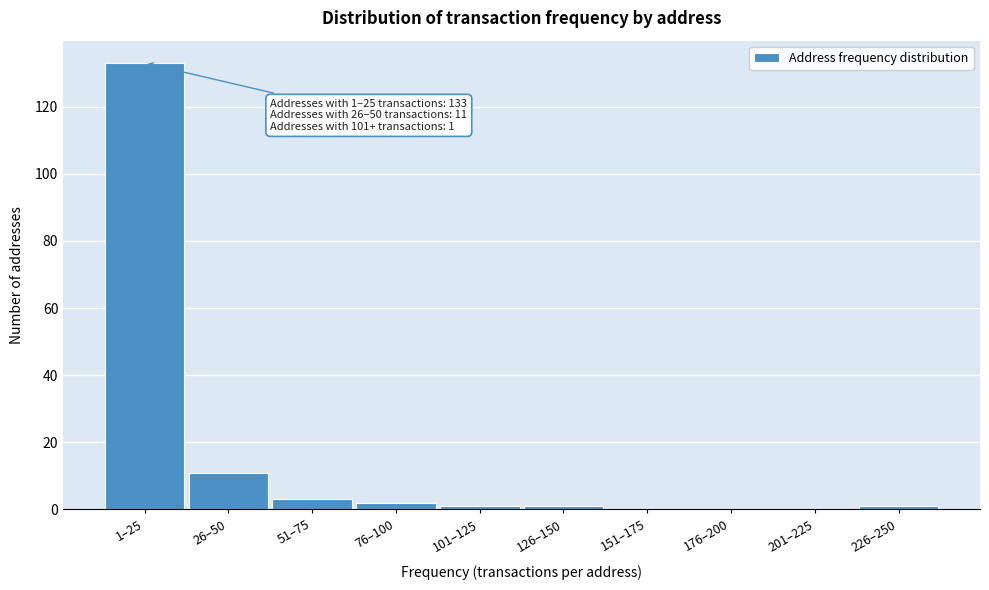

Reading left to right, transcribe all the data shown in this chart.

1–25=133	26–50=11	51–75=3	76–100=2	101–125=1	126–150=1	151–175=0	176–200=0	201–225=0	226–250=1